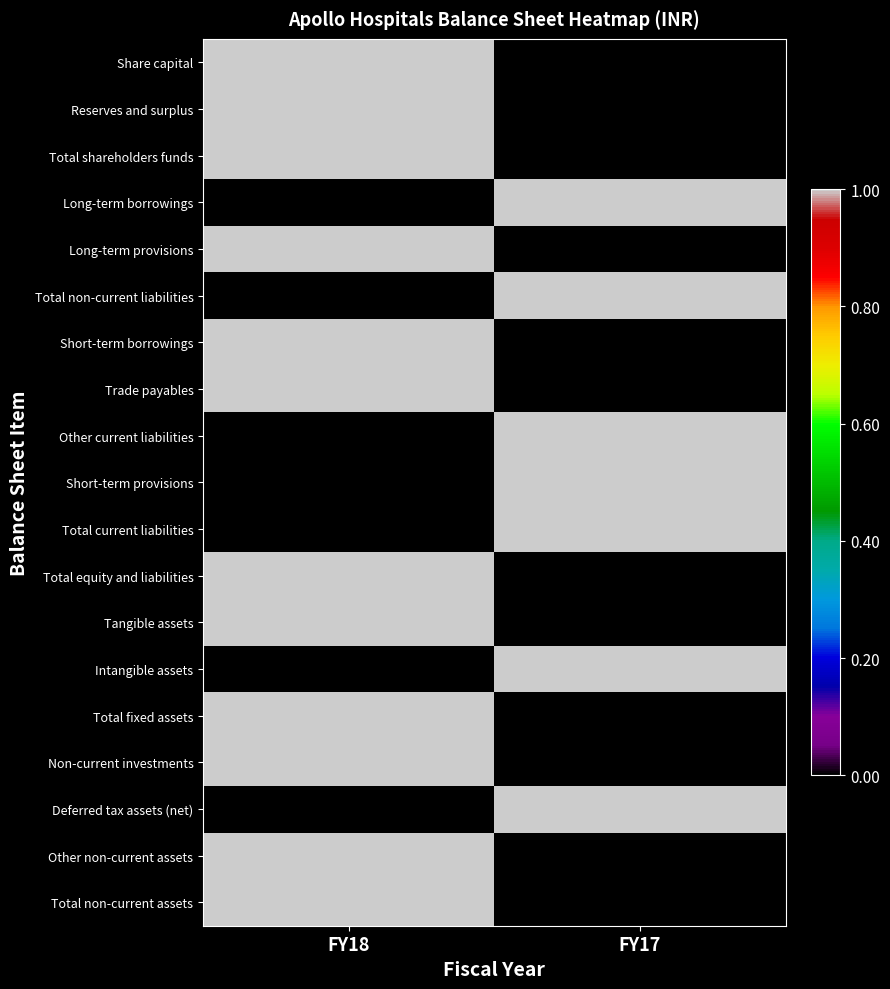

Which label corresponds to the largest value in the chart?

FY18